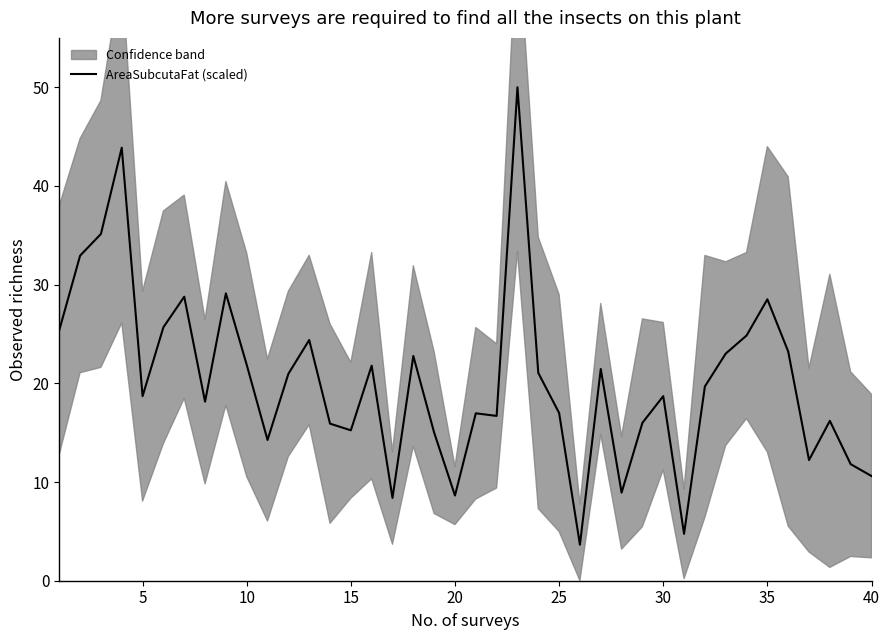

Reading right to left, list all the values displayed in this chart.

10.6	11.8	16.2	12.2	23.2	28.5	24.8	23.0	19.7	4.8	18.7	16.0	8.9	21.5	3.6	17.0	21.1	50.0	16.7	17.0	8.6	15.0	22.8	8.4	21.8	15.2	15.9	24.4	21.0	14.3	21.9	29.1	18.1	28.8	25.7	18.7	43.9	35.1	32.9	25.4